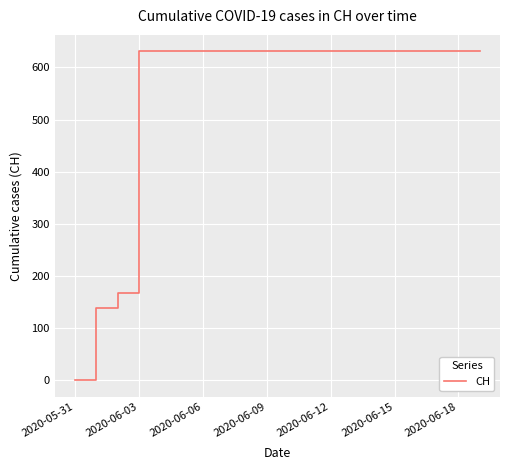

What is the greatest value displayed?

631